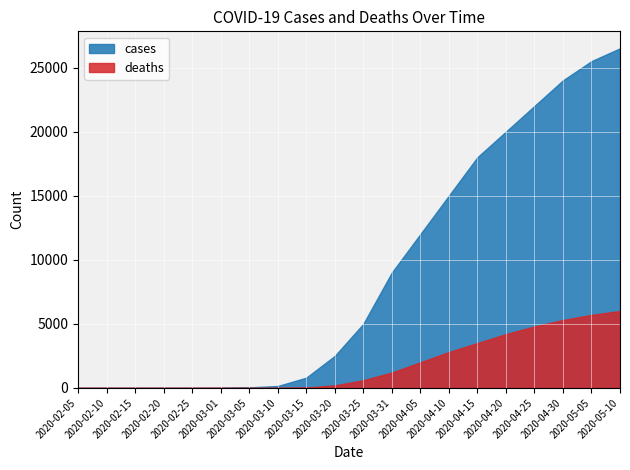

At which label is deaths closest to 3000?

2020-04-10